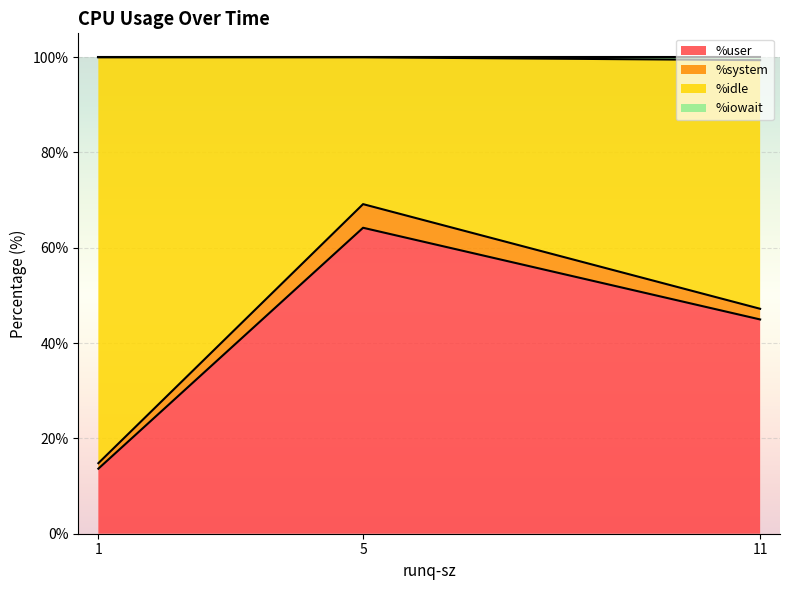

Is the value of %system at 5 greater than the value of %idle at 1?

No